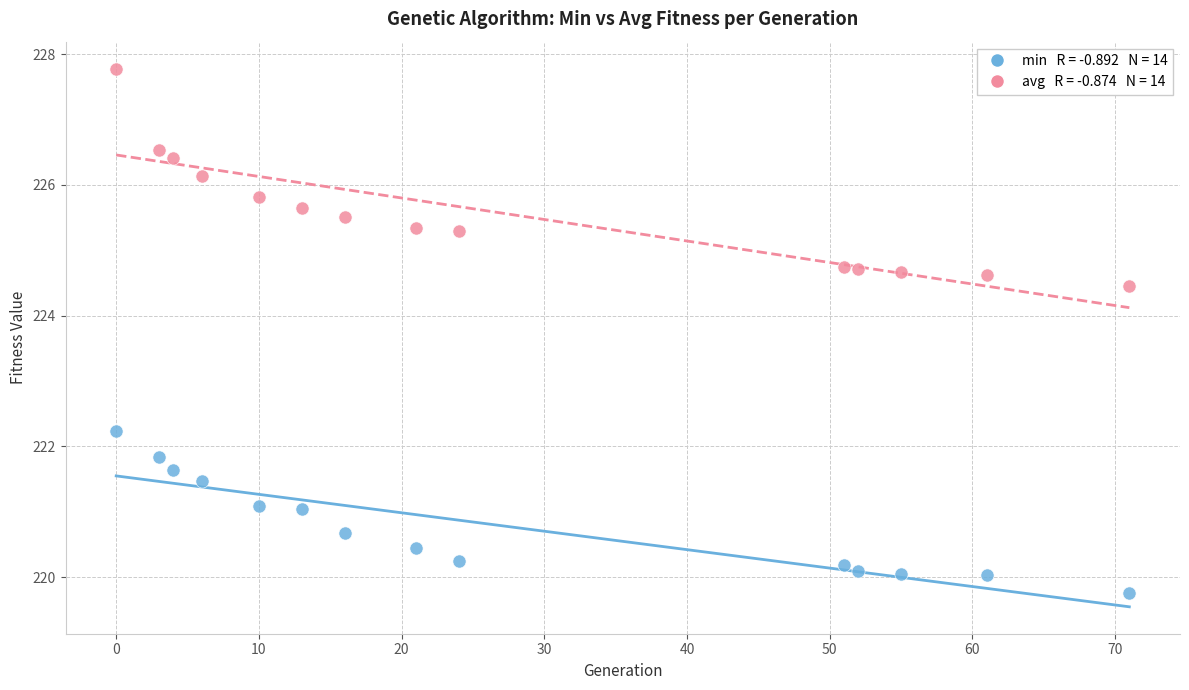

Across all series, what Y value is closest to 223?

222.2